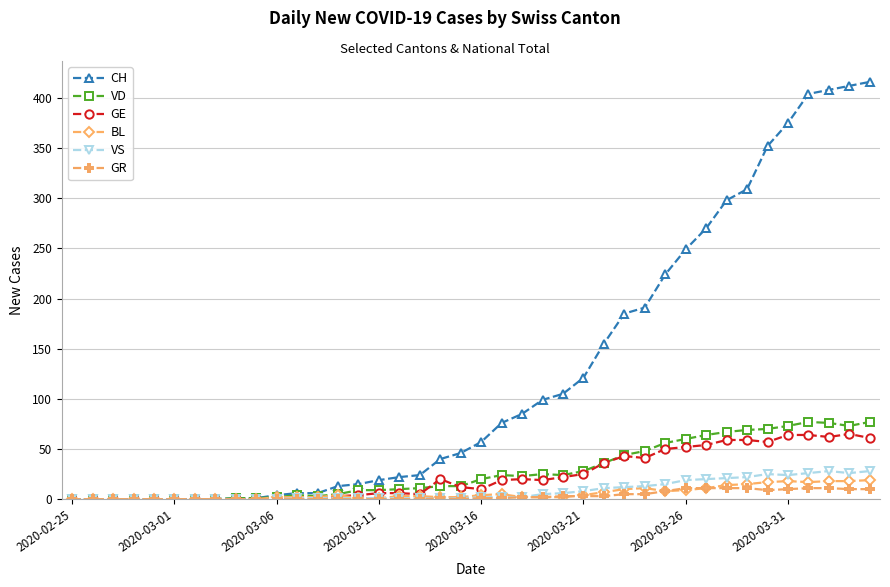

Which series has the largest total across all categories?

CH